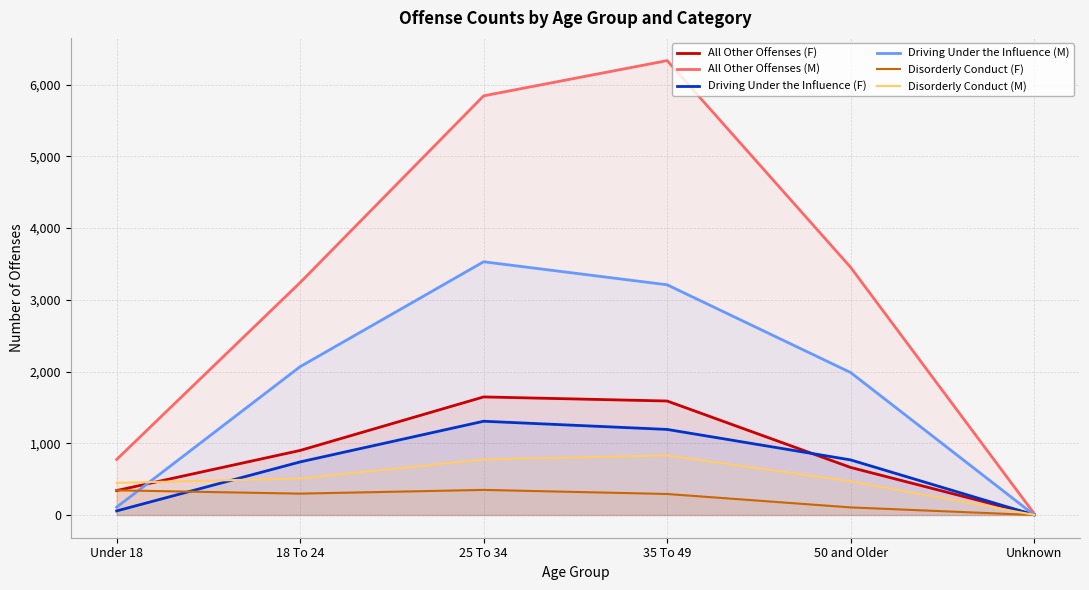

What is the average value of the Disorderly Conduct (F) series?

232